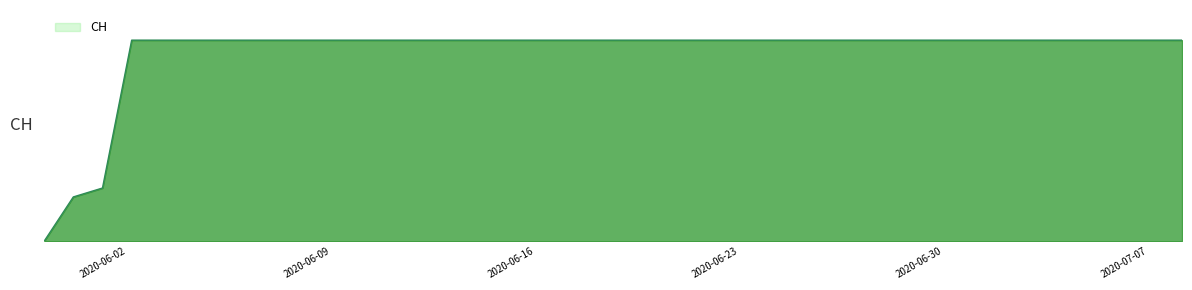

Is this an area chart (filled region under the line)?

Yes